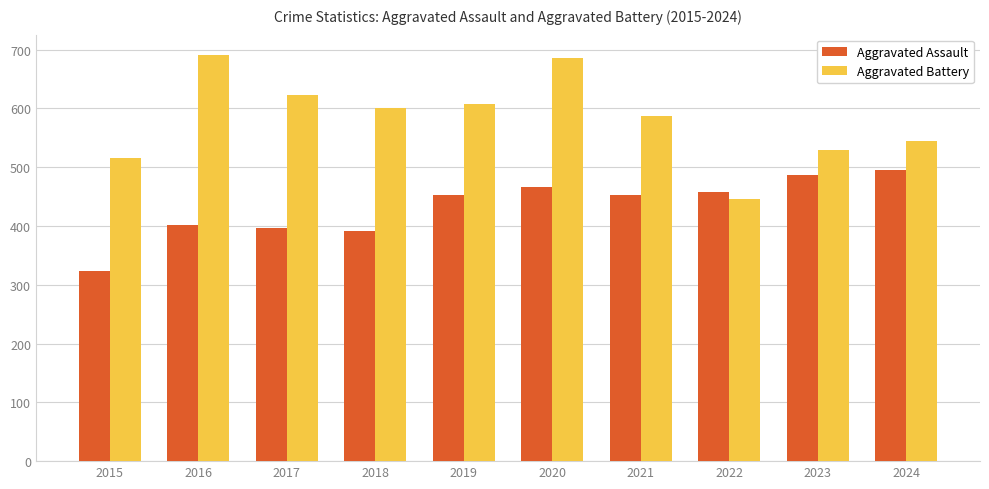

At which label does Aggravated Battery first exceed 600?

2016